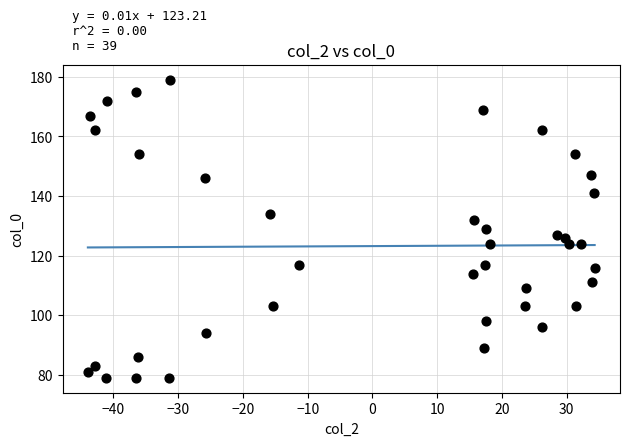

What is the range of Y values (max minus min)?

100